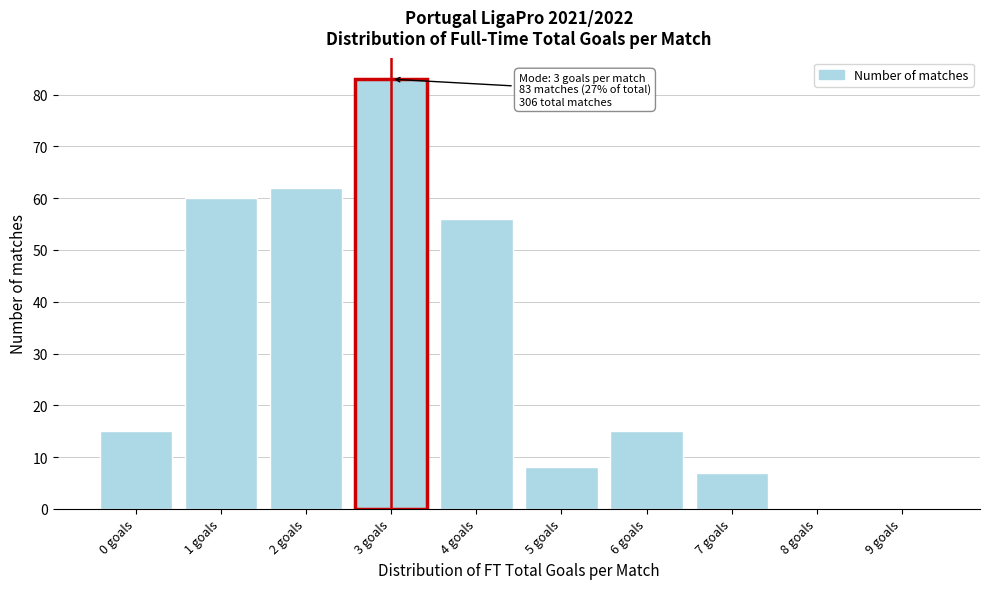

Reading left to right, what are all the values shown in this chart?

0 goals=15	1 goals=60	2 goals=62	3 goals=83	4 goals=56	5 goals=8	6 goals=15	7 goals=7	8 goals=0	9 goals=0